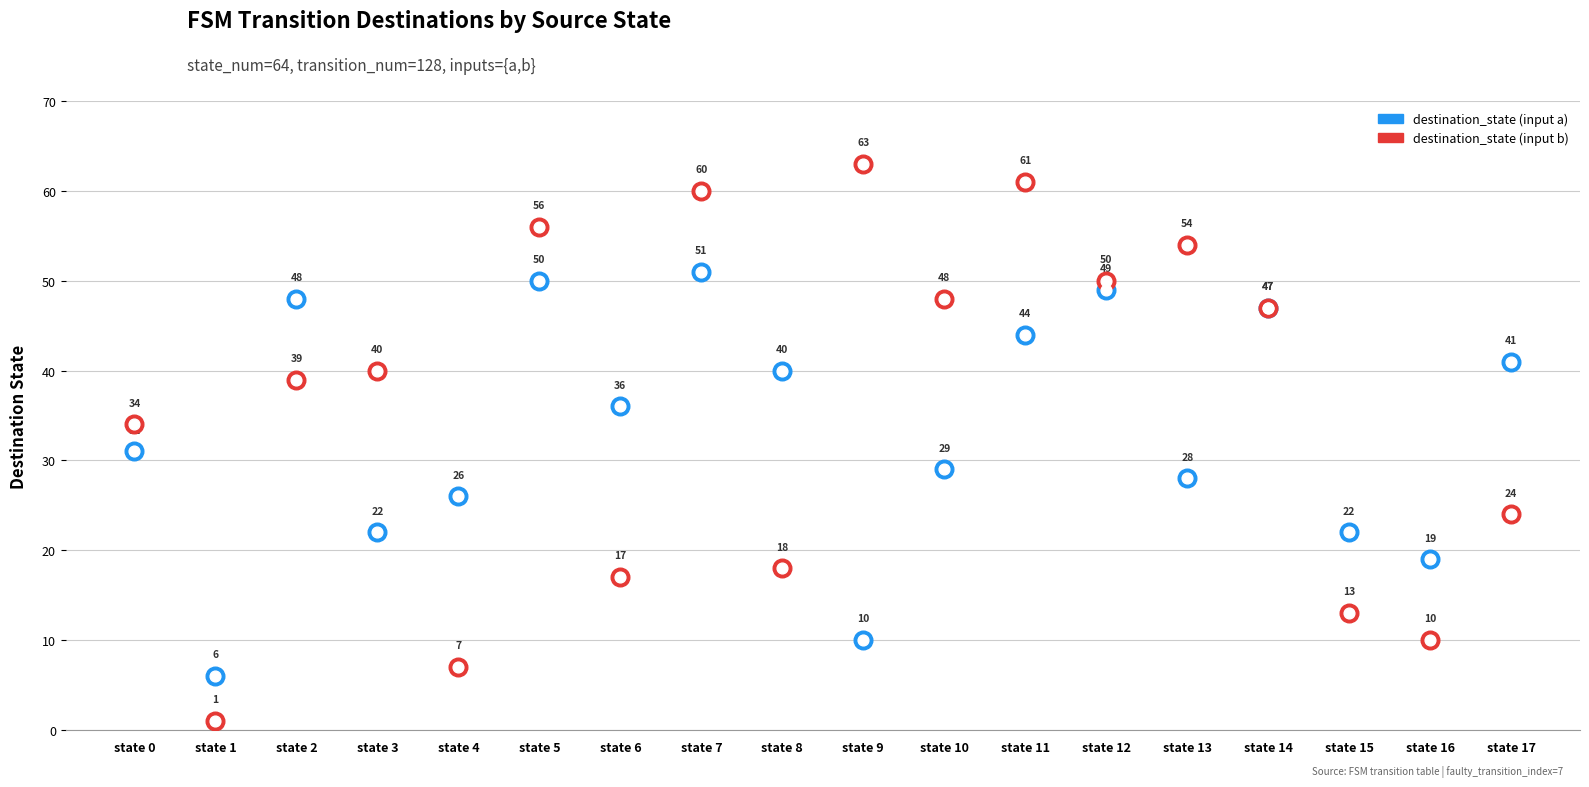

At which category is the sum across all series the highest?

state 7